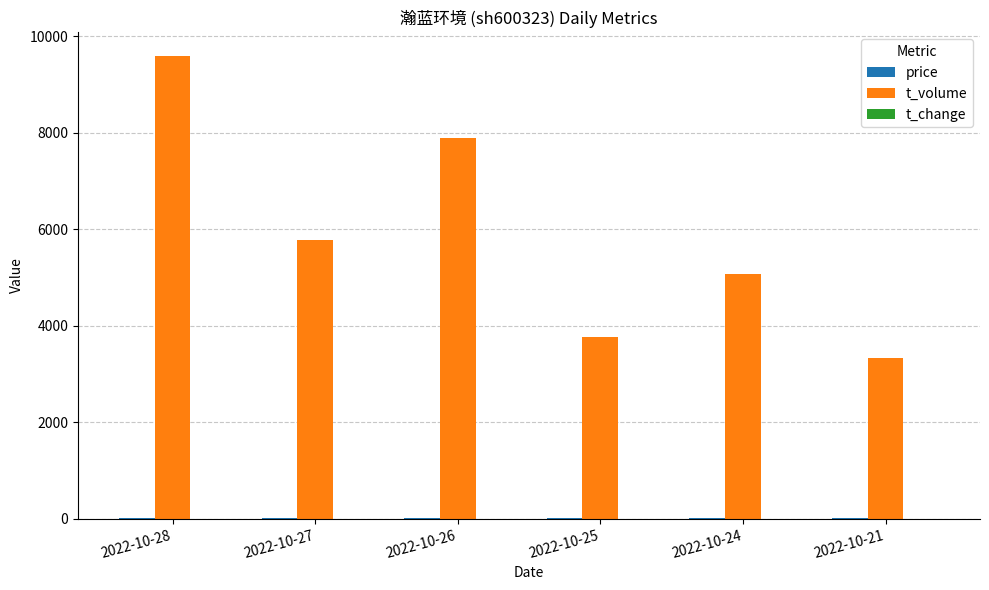

What is the maximum value shown in the chart?

9601.0